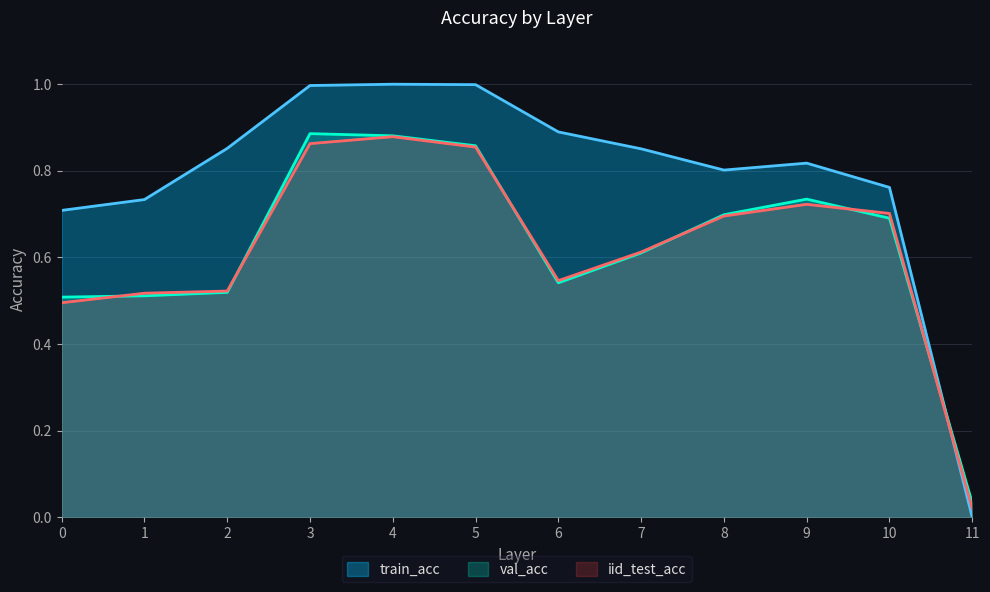

True or false: val_acc has more than 2 points higher than both neighbors.

False